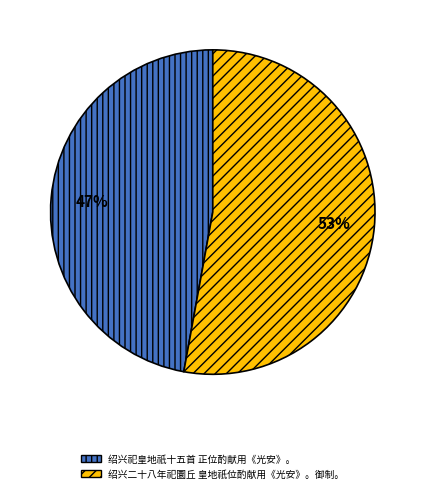

Which category has the biggest portion of the pie?

绍兴二十八年祀圜丘 皇地祇位酌献用《光安》。御制。